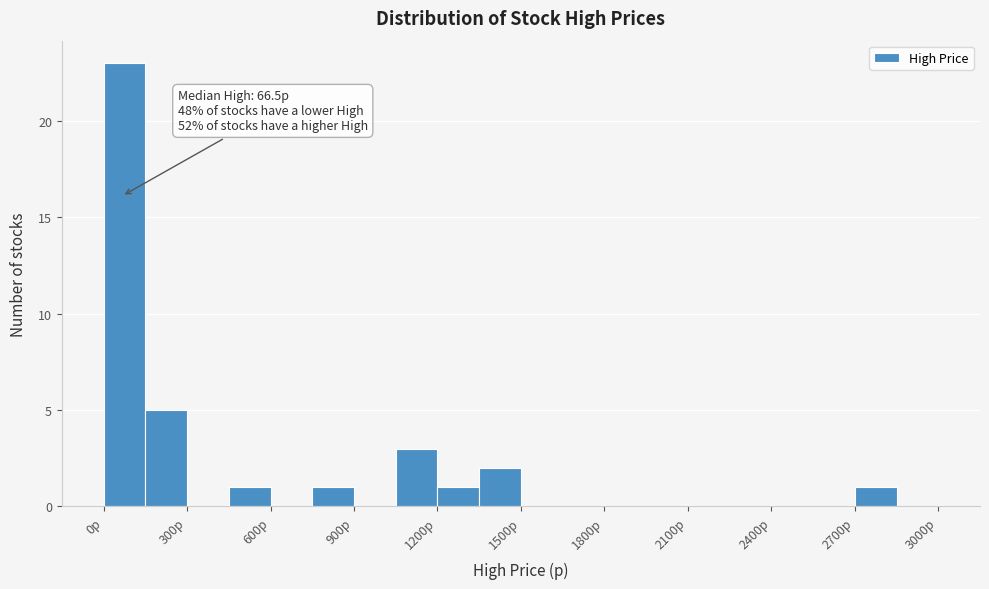

Around what value on the x-axis is the tallest bar? Give the approximate position of its centre, as read against the axis.

100